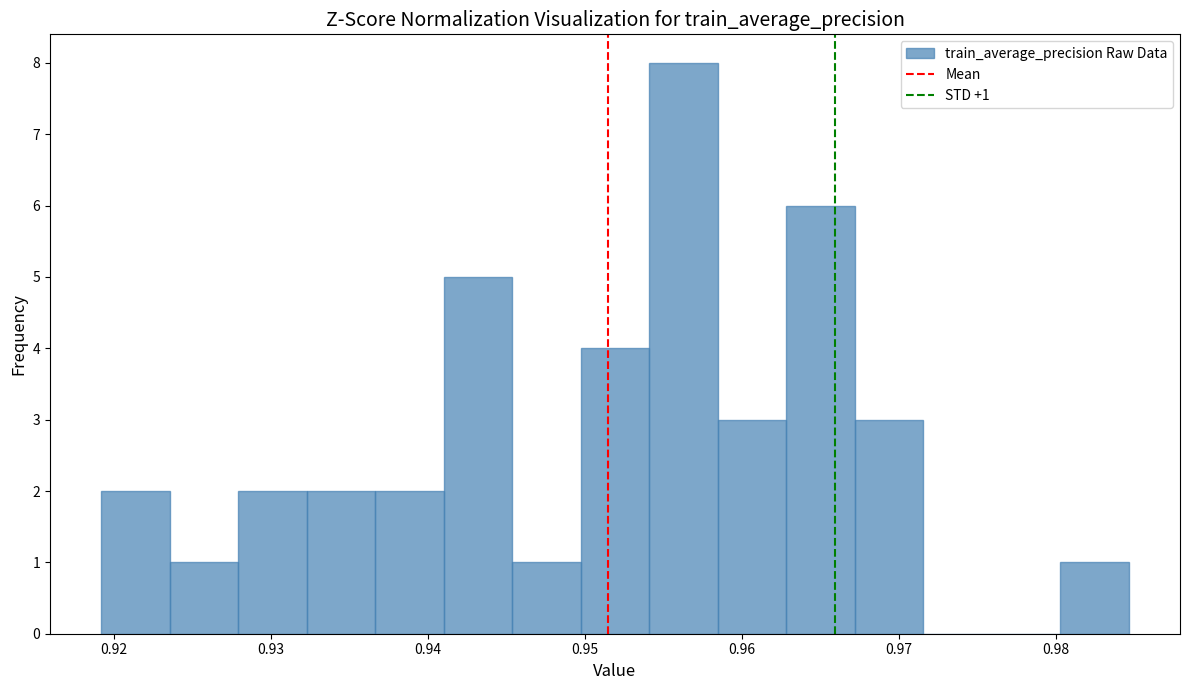

Which range on the x-axis has the tallest bar?

0.954 to 0.958